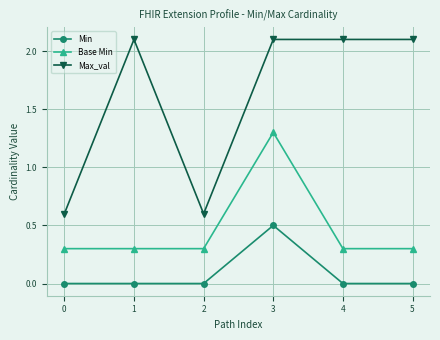

What is the sum of all Base Min values?

2.8